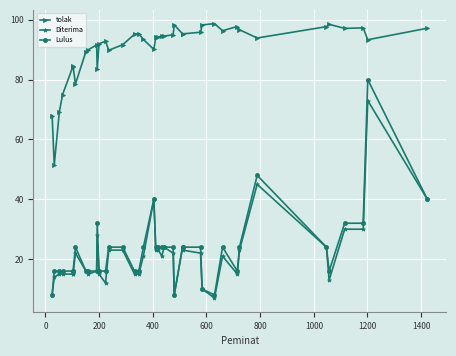

List the series in order of their peak value, highest first.

tolak, Lulus, Diterima